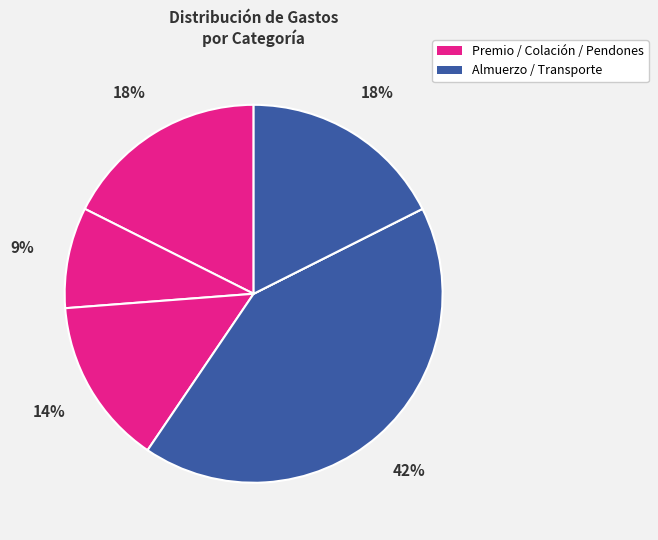

Is there any slice that represents more than half of the pie?

No